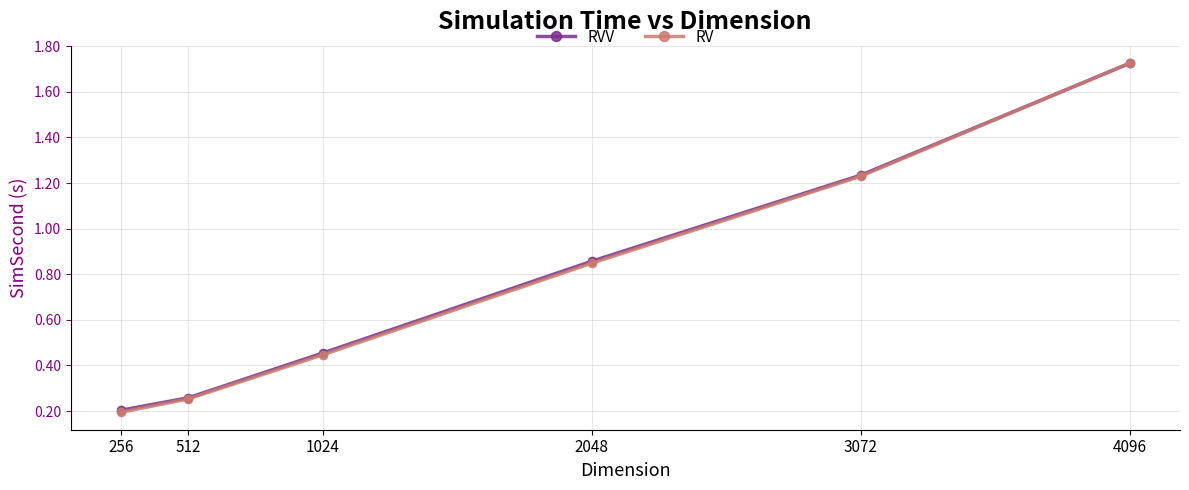

Which series changed the most between 512 and 4096?

RV